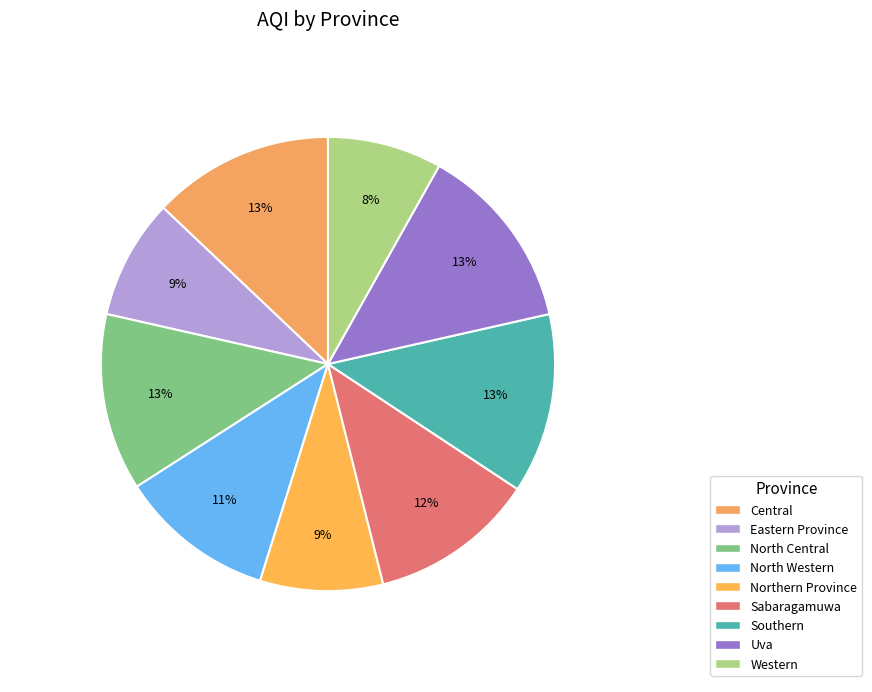

Is Western the majority of the pie?

No